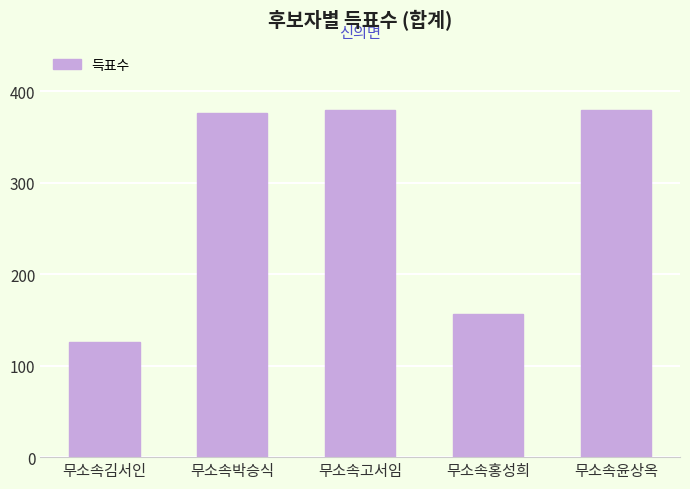

The value at 무소속고서임 is 379. True or false?

True